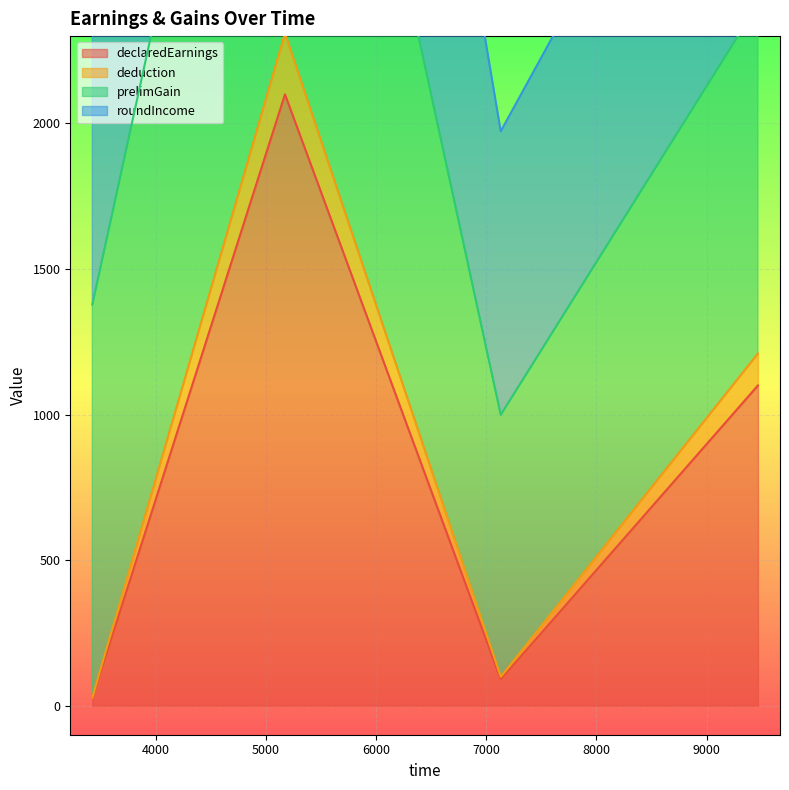

What is the difference between the maximum and second lowest values in the declaredEarnings series?

2010